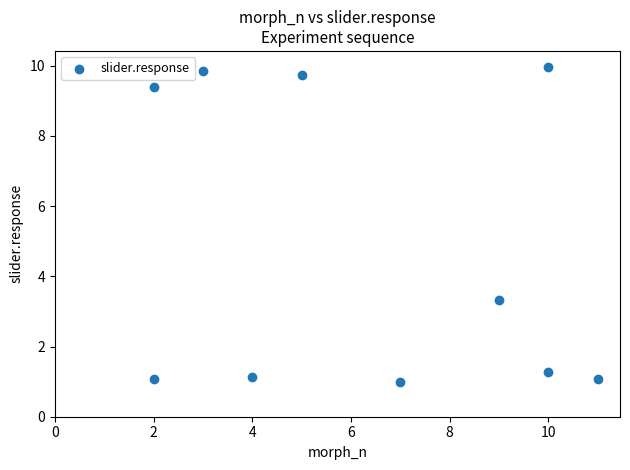

What is the range of X values (max minus min)?

9.0